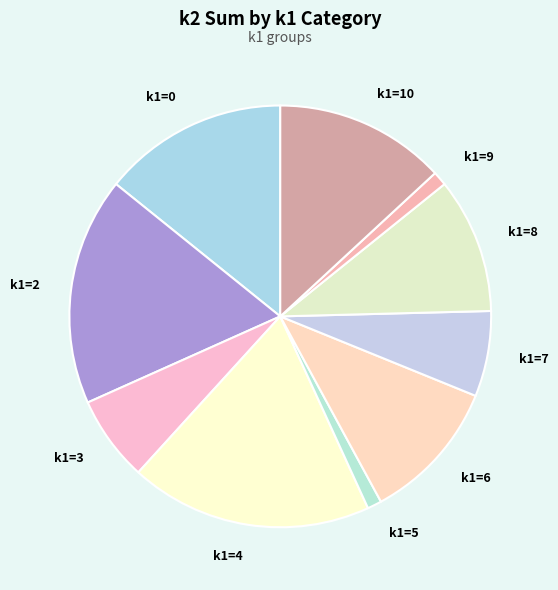

Count the number of slices in the pie.

10